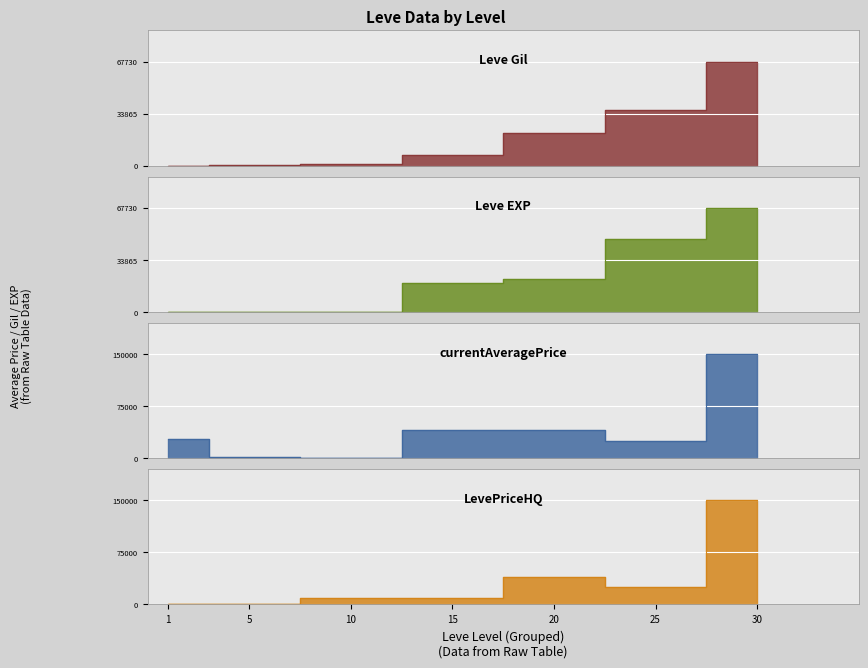

What is the minimum value for Leve Gil?

160